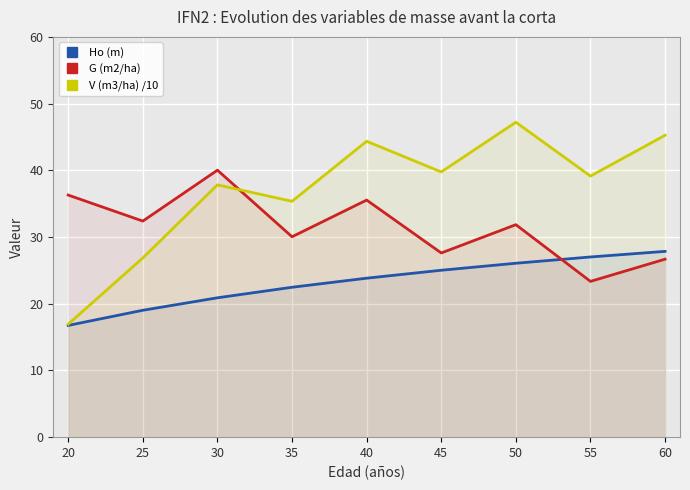

True or false: Ho (m) has a value of 19.0 at 25.

True